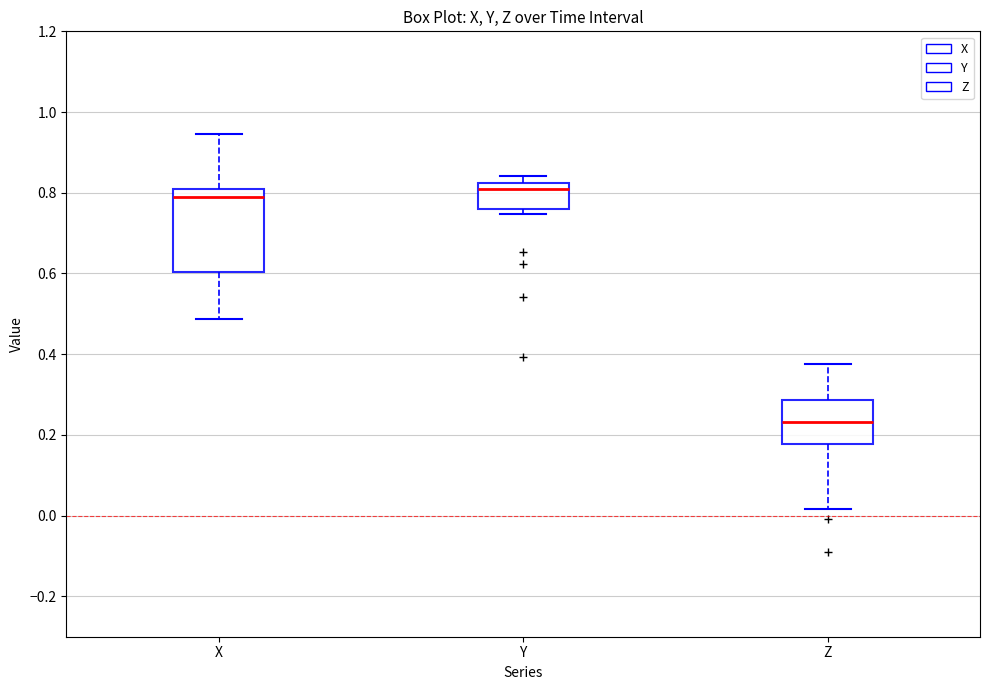

Reading left to right, read every box against the y-axis: the position of its median line, the range the box covers, and the ends of its whiskers. The values are not printed on the chart, so give them approximately, as read against the axis.

X: median 0.80 (just below the box's upper edge), box 0.60 to 0.80, whiskers 0.48 to 0.94
Y: median 0.80, box 0.76 to 0.82, whiskers 0.74 to 0.84
Z: median 0.24, box 0.18 to 0.28, whiskers 0.02 to 0.38